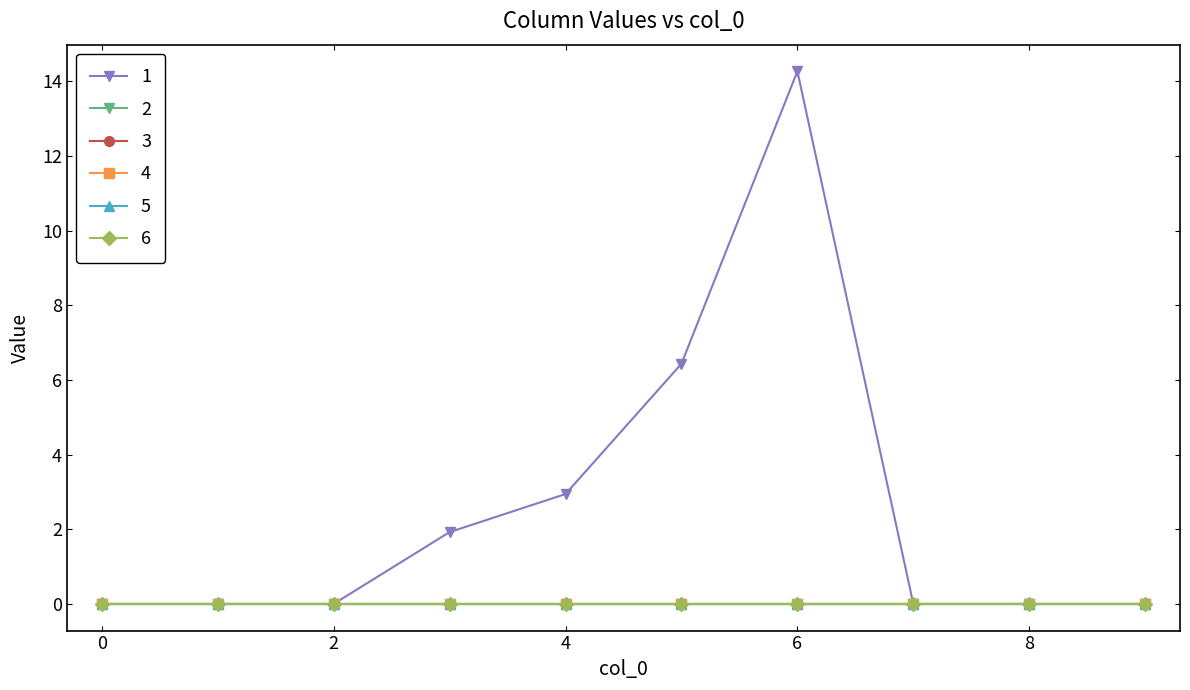

Is this an area chart (filled region under the line)?

No